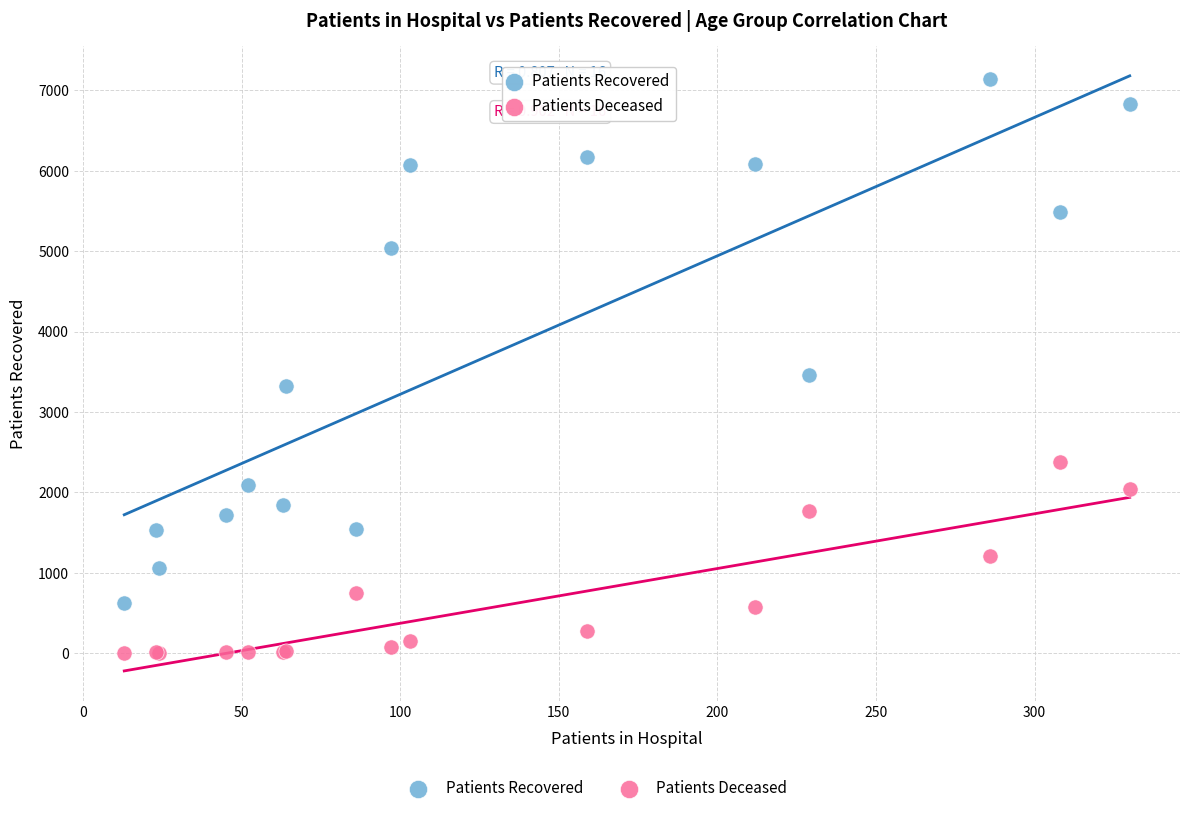

In the Patients Recovered series, what Y value is closest to 3887?

3456